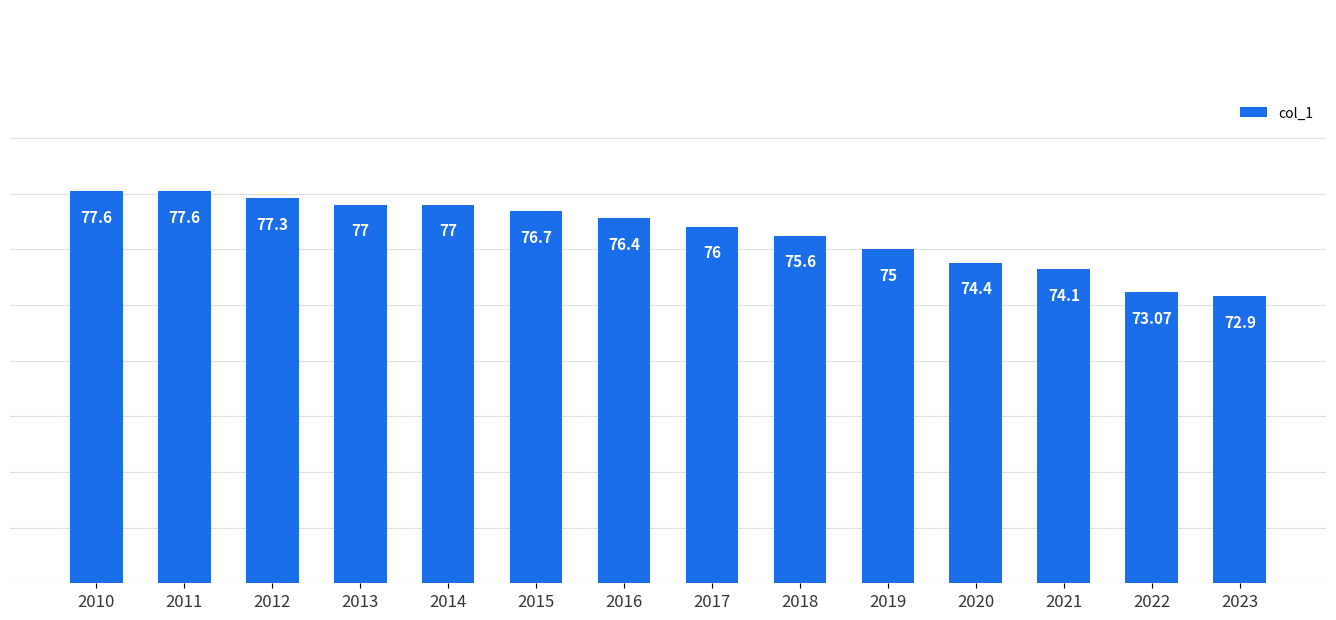

What is the smallest value displayed?

72.9